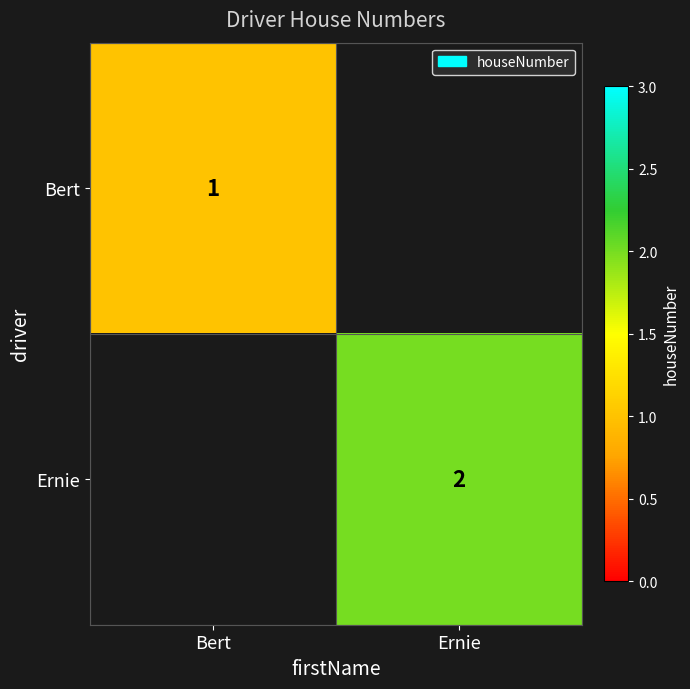

The Bert series shows 1 at Bert. True or false?

True